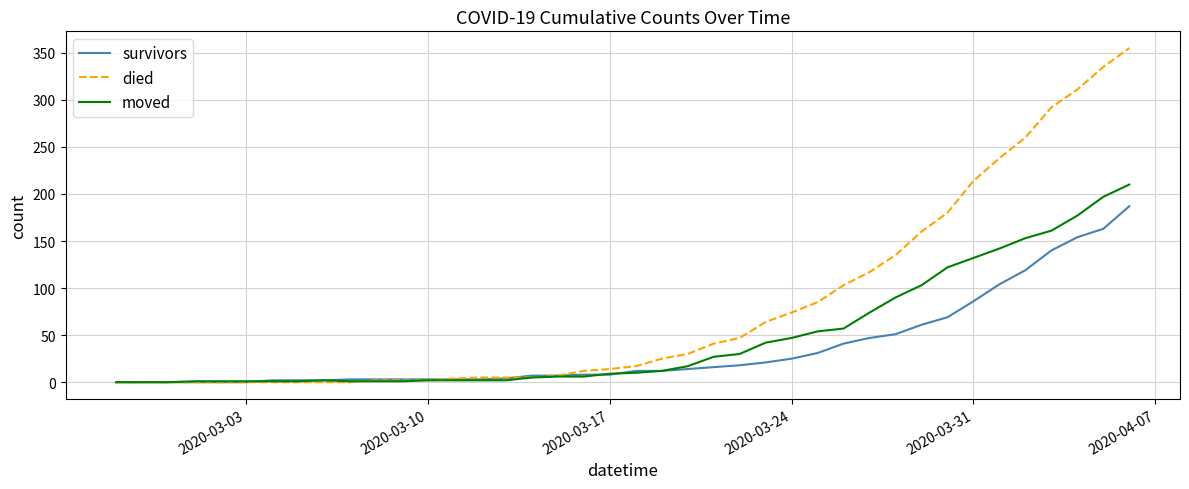

What is the maximum value shown in the chart?

355